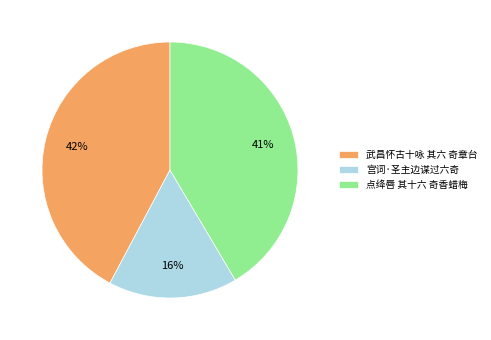

How many segments does this pie chart have?

3